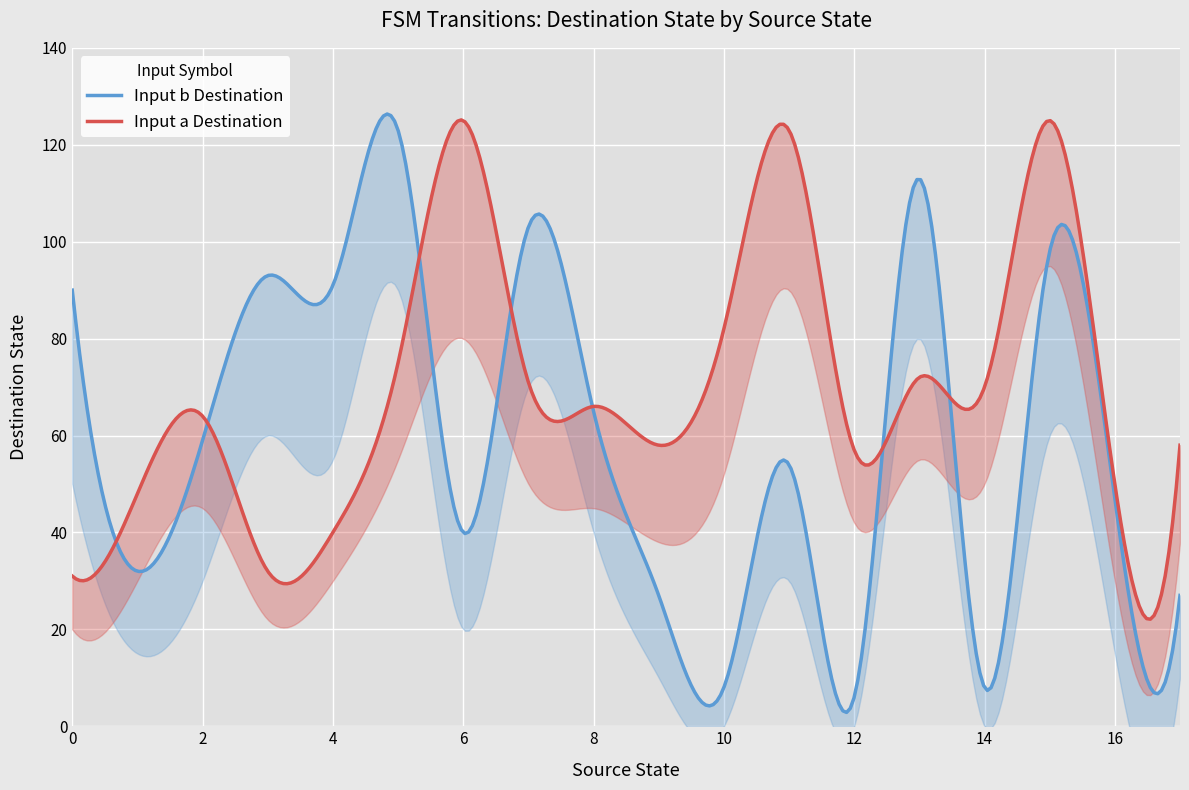

Reading left to right, what are all the values shown in this chart?

destination_state: 31	48	64	32	40	75	125	71	66	58	82	123	57	72	70	125	50	58
input_symbol_a: 31	48	64	32	40	75	125	71	66	58	82	123	57	72	70	125	50	58
dest_b: 90	32	59	93	91	123	40	103	65	27	8	54	6	113	8	98	47	27